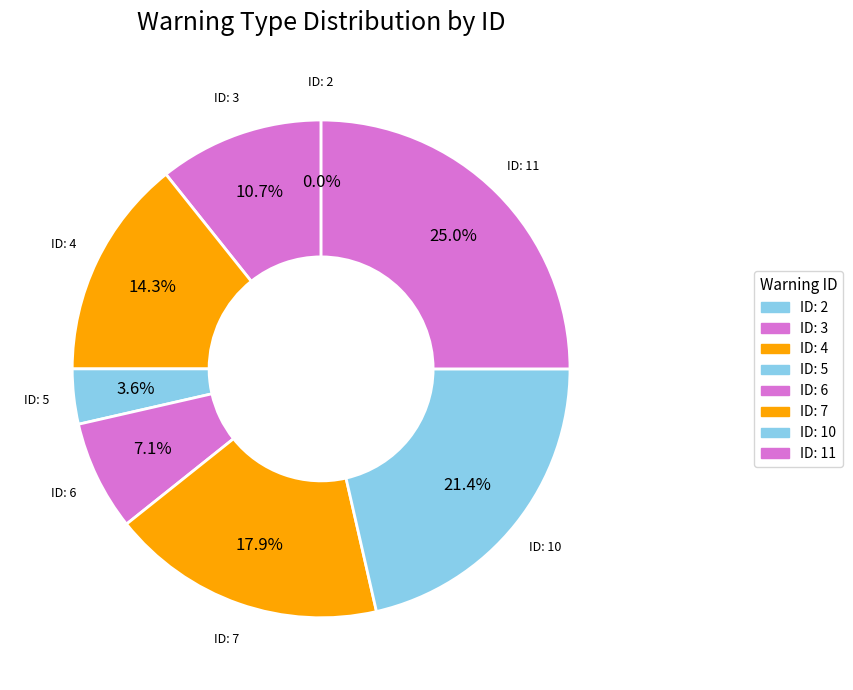

What is the smallest slice in the pie chart?

2